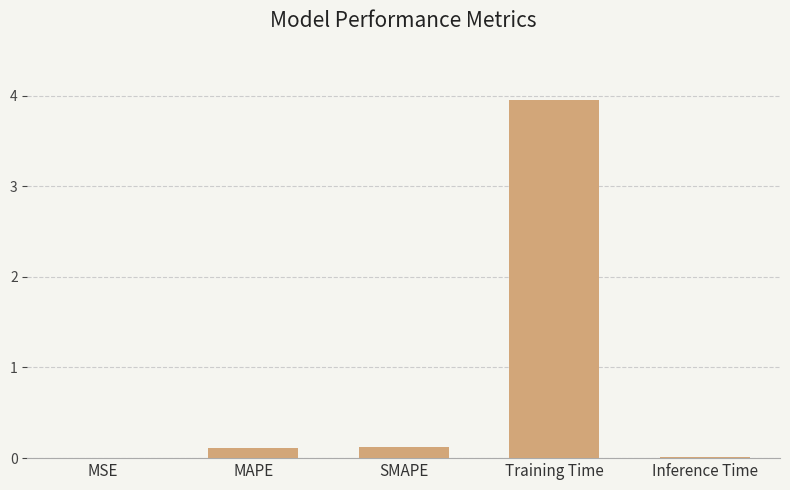

The value at Inference Time is 0.0. True or false?

True